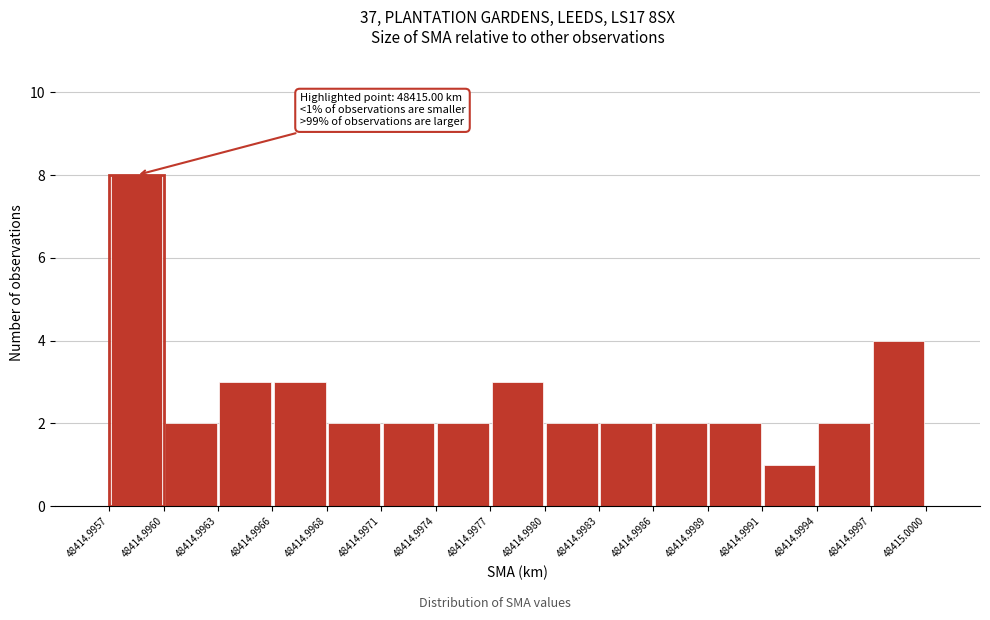

Over which range of the x-axis is the bar tallest?

48414.9957 to 48414.9960